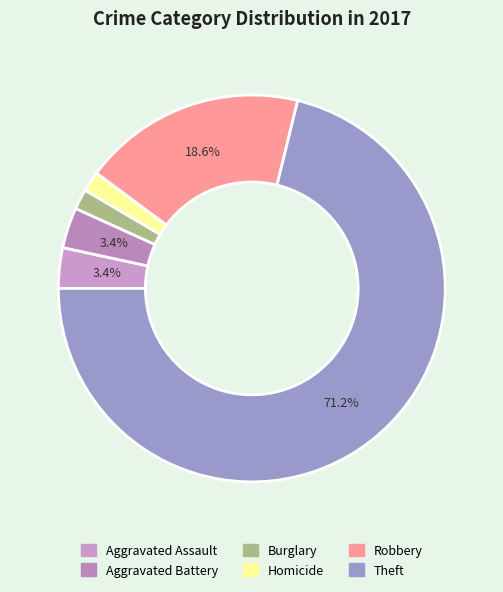

Count the number of slices in the pie.

6